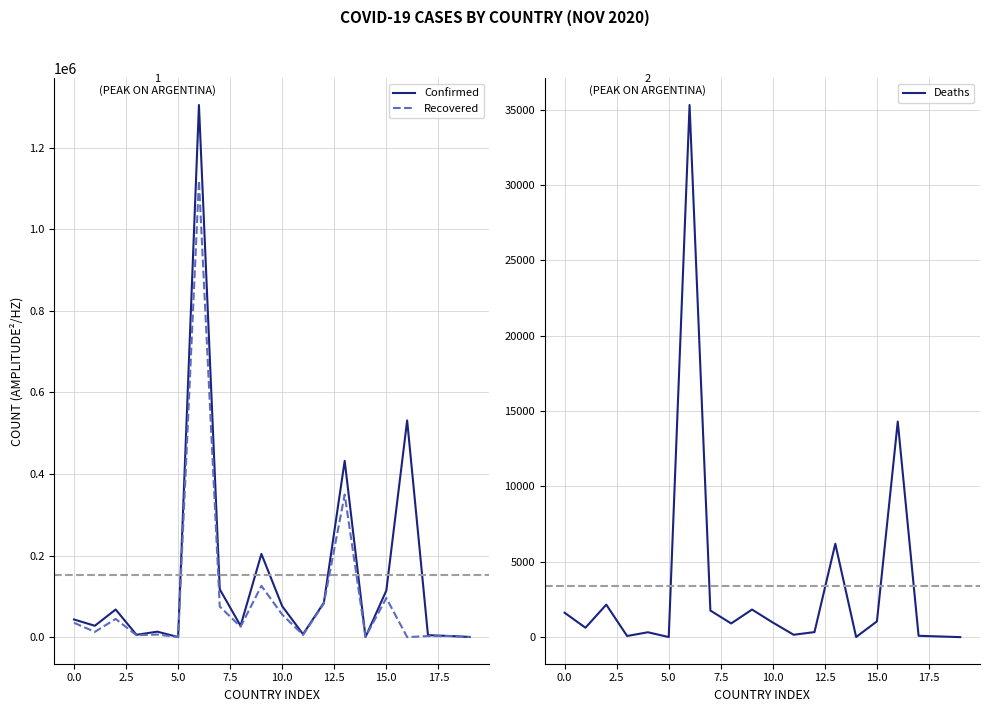

Which series has the largest total across all categories?

Confirmed